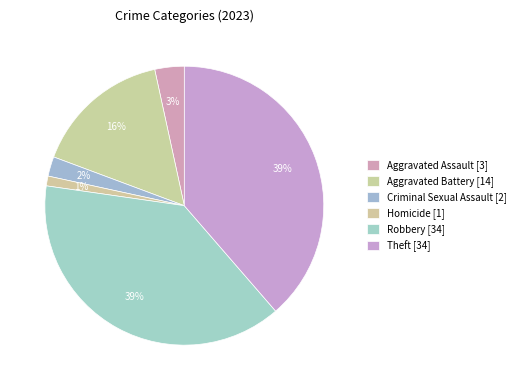

Which category has the smallest portion of the pie?

Homicide